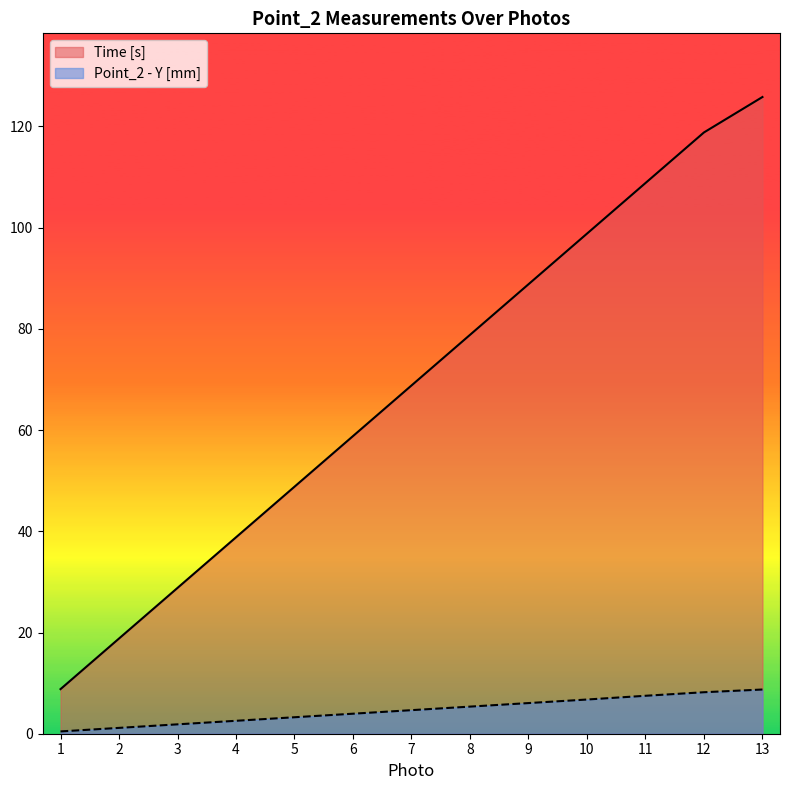

What is the average value of the Point_2 - Y [mm] series?

4.7